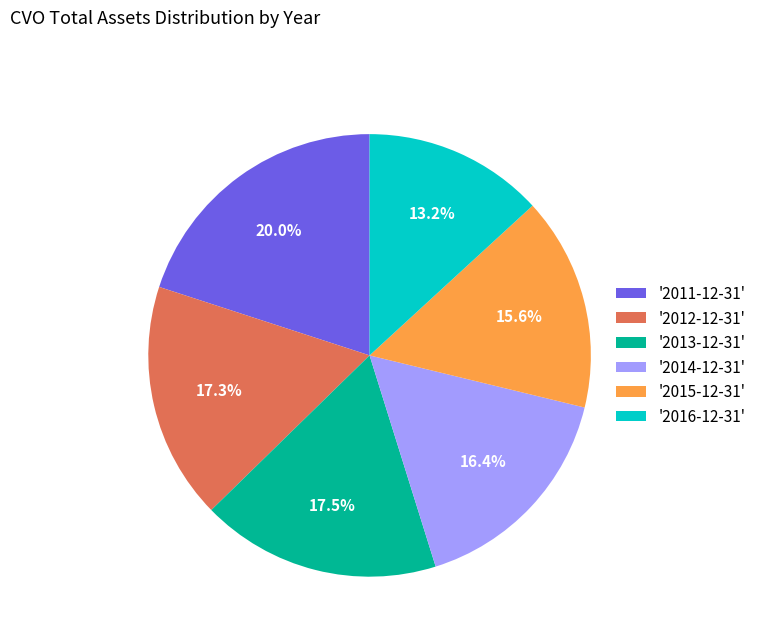

Does '2011-12-31' represent more than half of the total?

No